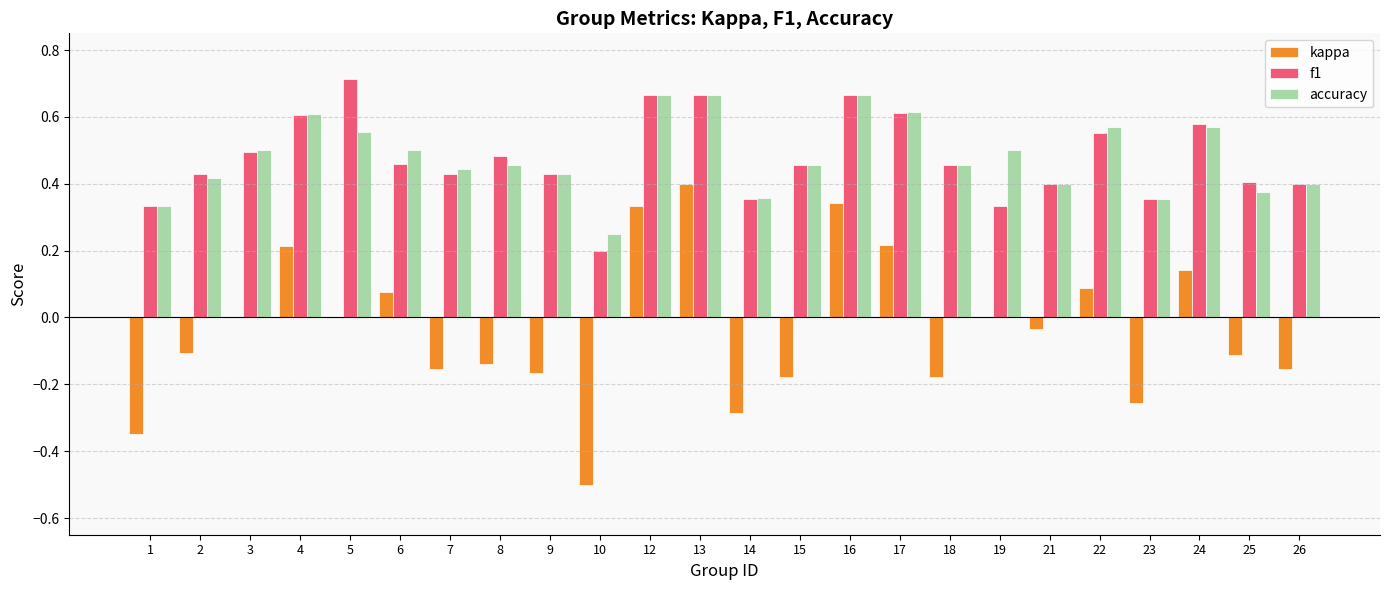

What is the sum of the accuracy values at 1 and 5?

0.9